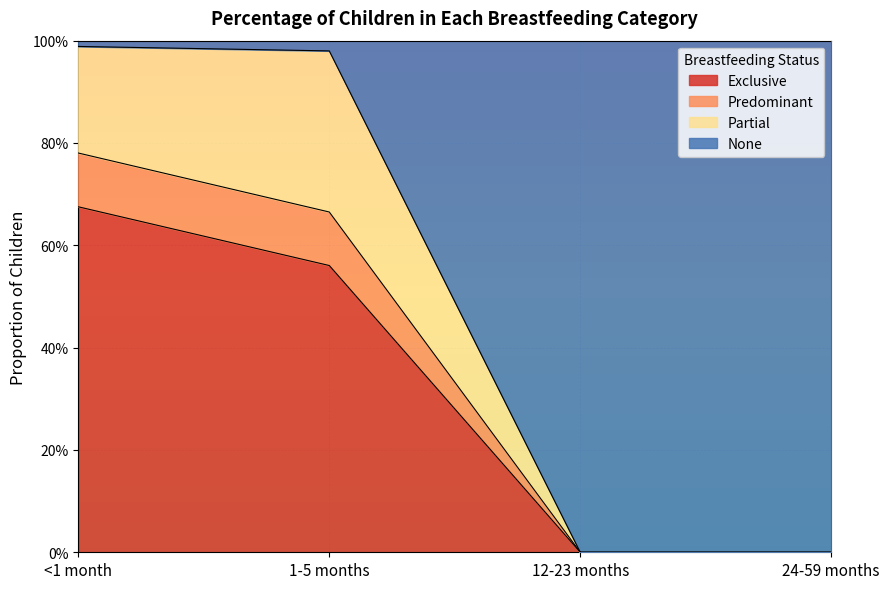

Count the number of categories in the chart.

4